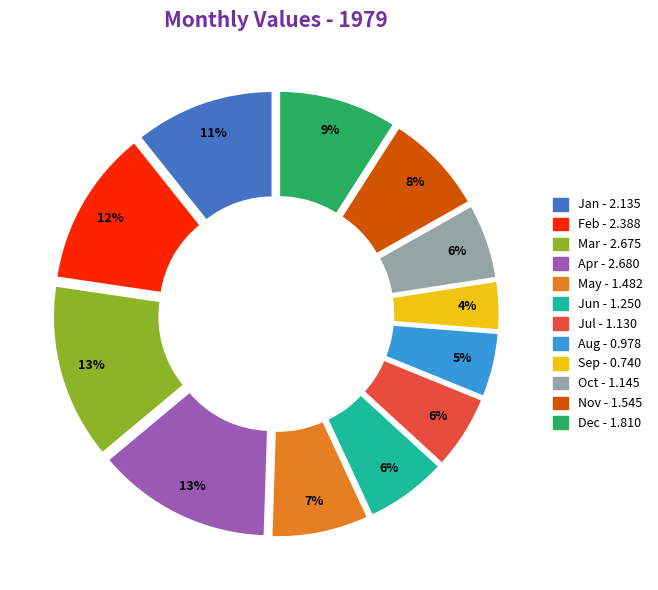

What percentage is the Nov slice, to the nearest percent?

8%